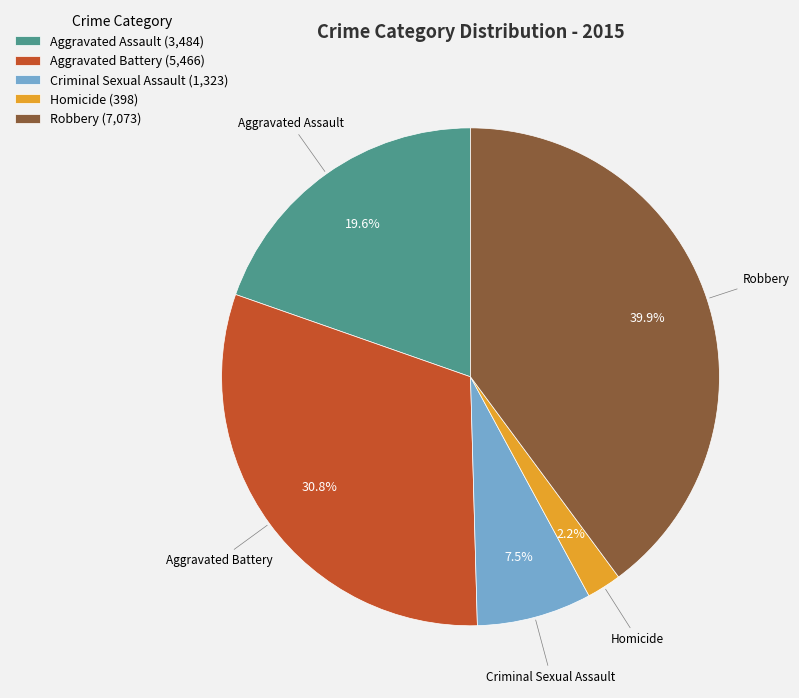

True or false: Homicide accounts for 2% of the total.

True